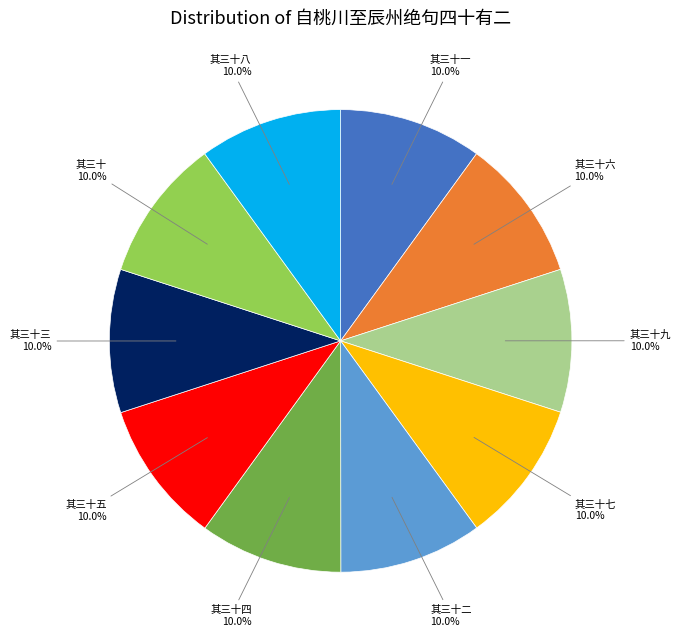

Is there a majority slice in this chart?

No